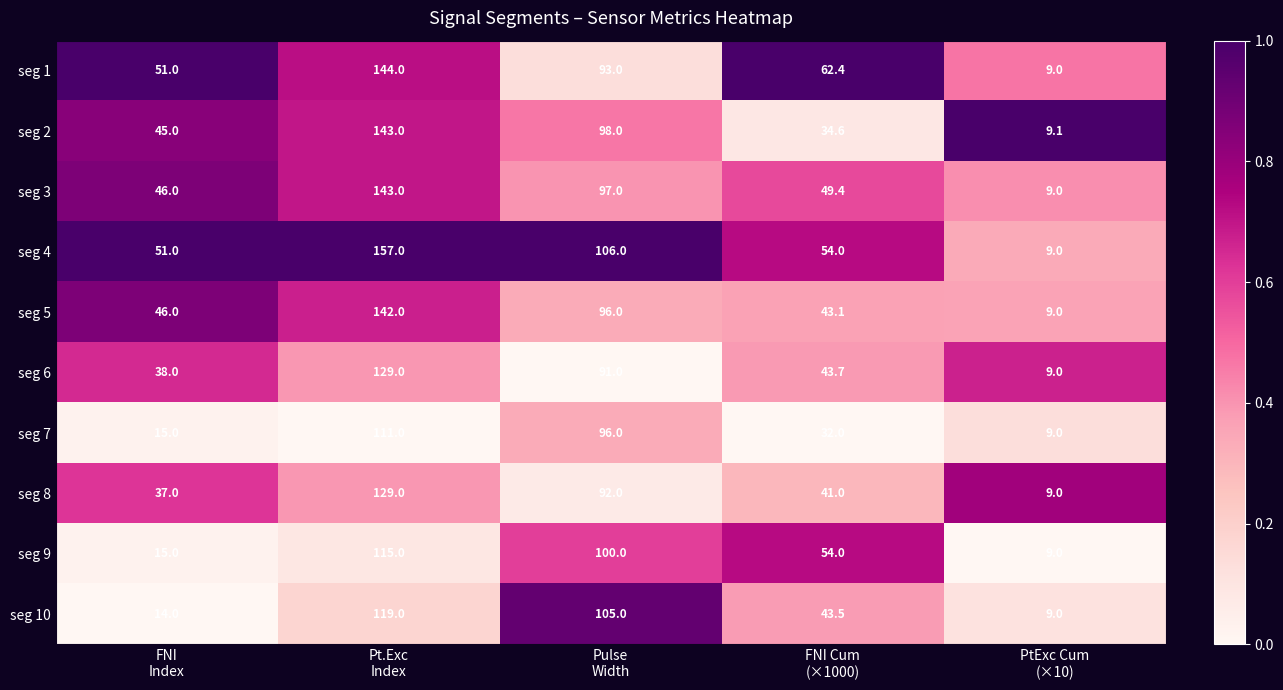

What is the maximum value for seg 1?

144.0